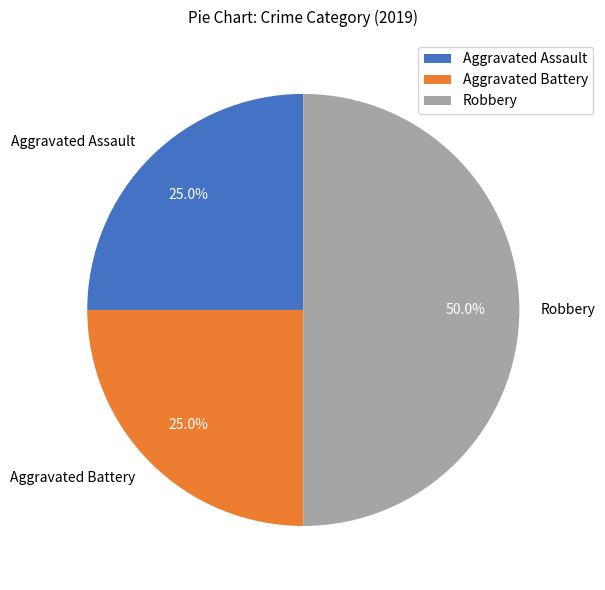

What is the largest slice in the pie chart?

Robbery